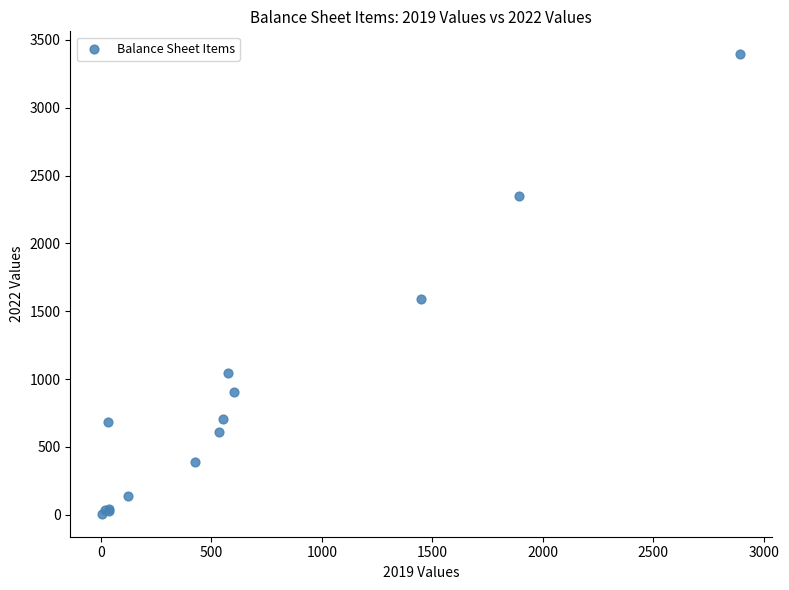

What Y value in the scatter plot is closest to 1700?

1591